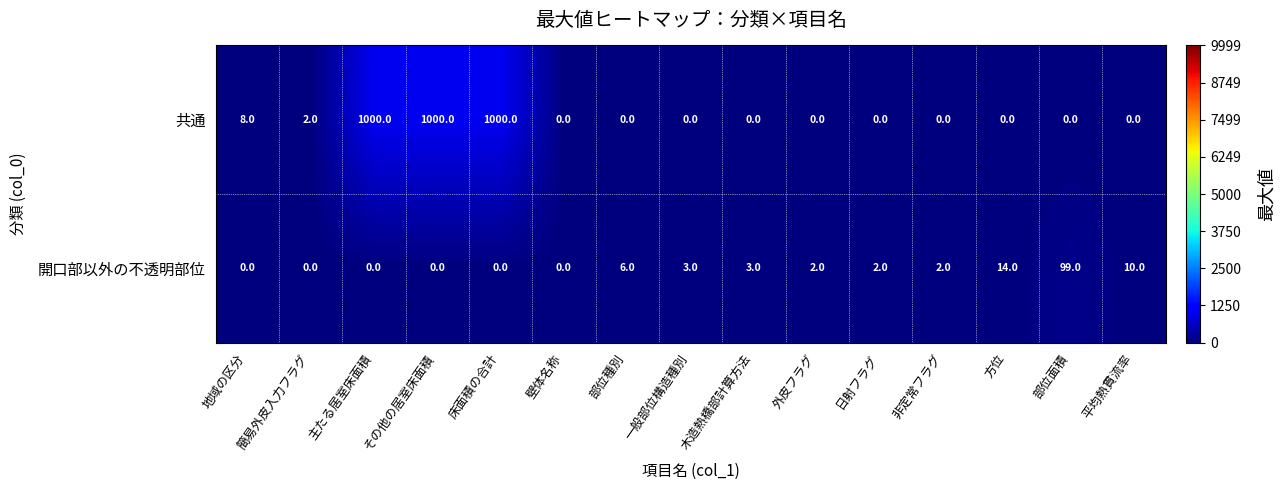

What is the sum of all 開口部以外の不透明部位 values?

141